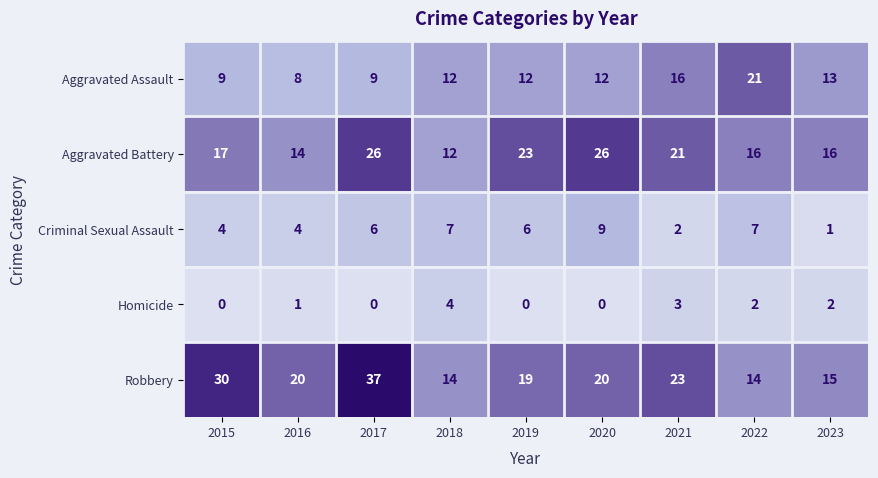

What is the difference between the second highest and minimum values in the Criminal Sexual Assault series?

6